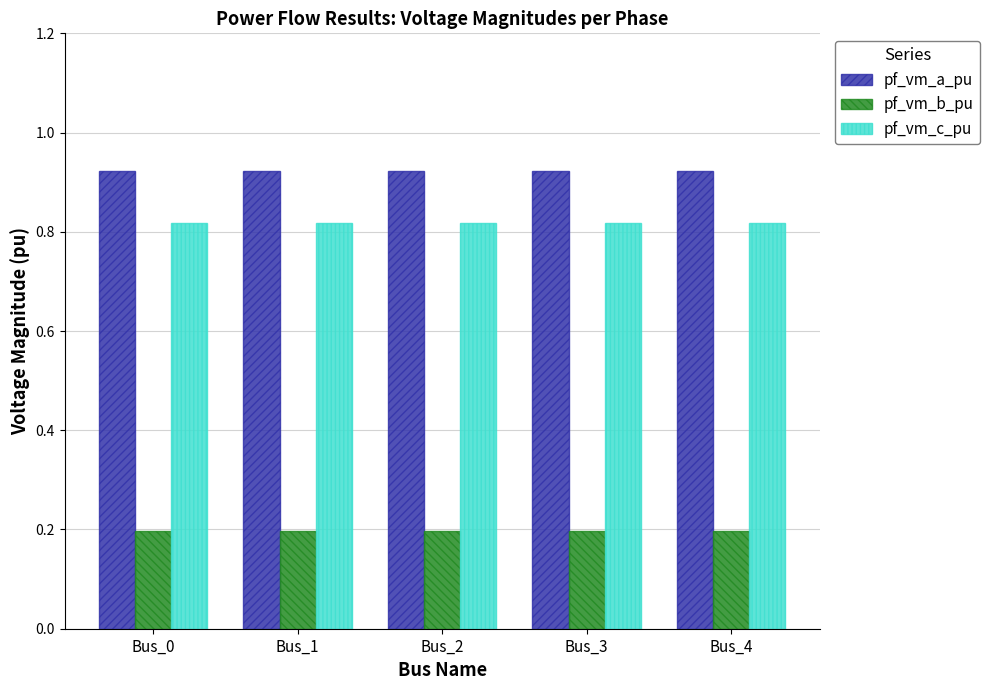

What is the value of the pf_vm_b_pu bar at the 4th from the left?

0.2